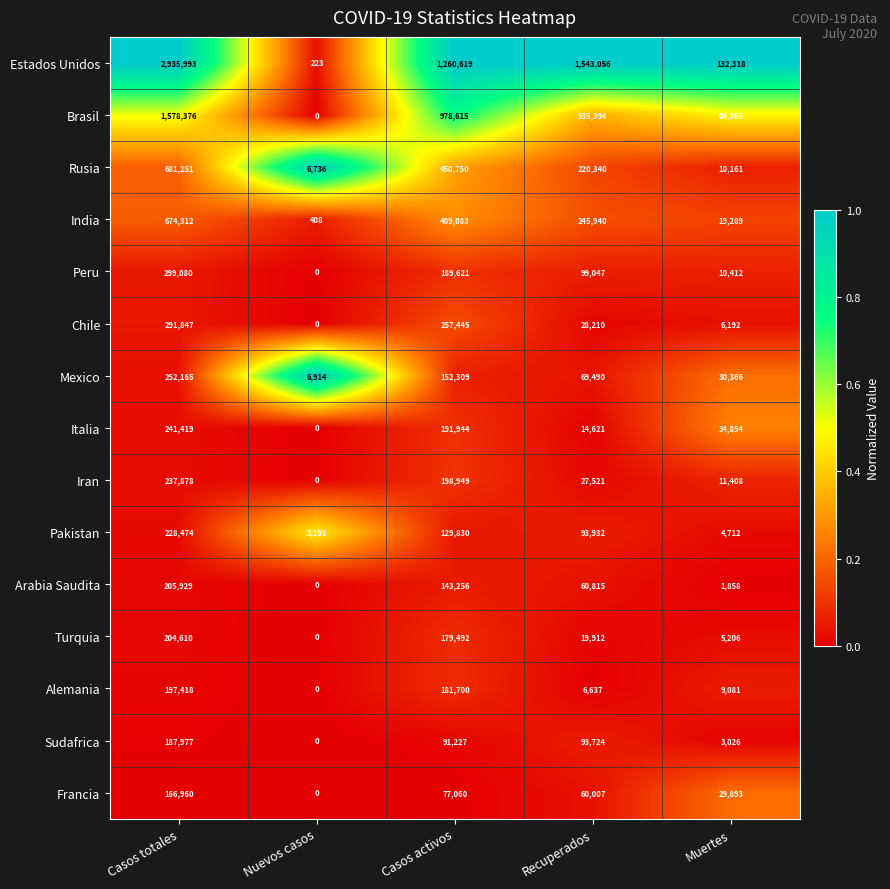

At Recuperados, list the series in order from largest to smallest.

Estados Unidos, Brasil, India, Rusia, Peru, Pakistan, Sudafrica, Mexico, Arabia Saudita, Francia, Chile, Iran, Turquia, Italia, Alemania